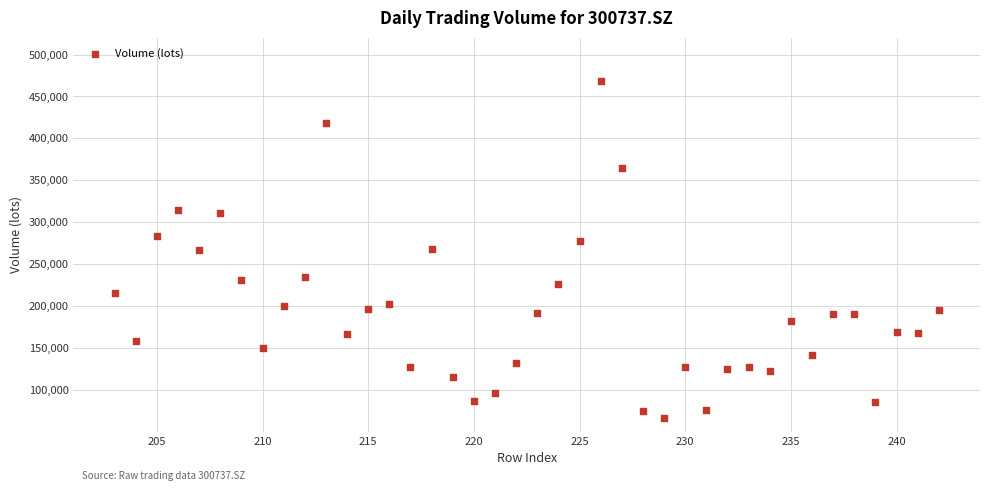

What is the range of X values (max minus min)?

39.0